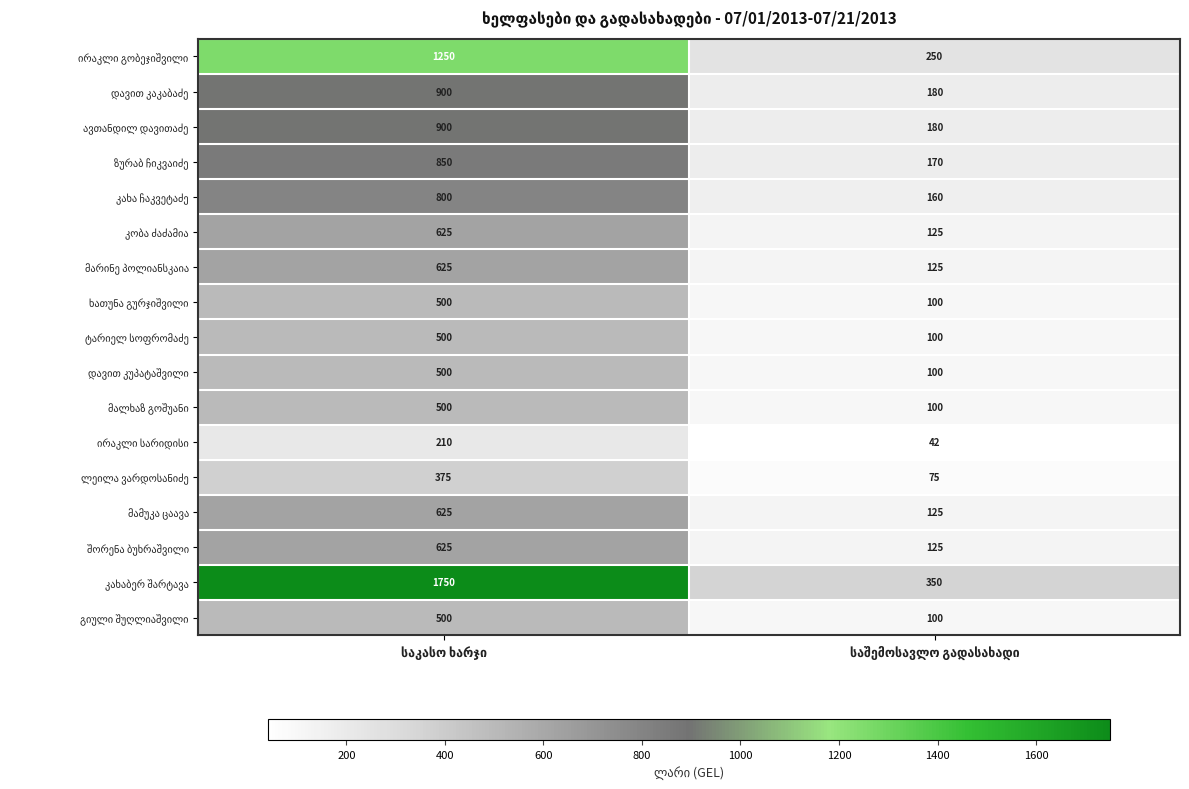

What is the smallest value displayed?

42